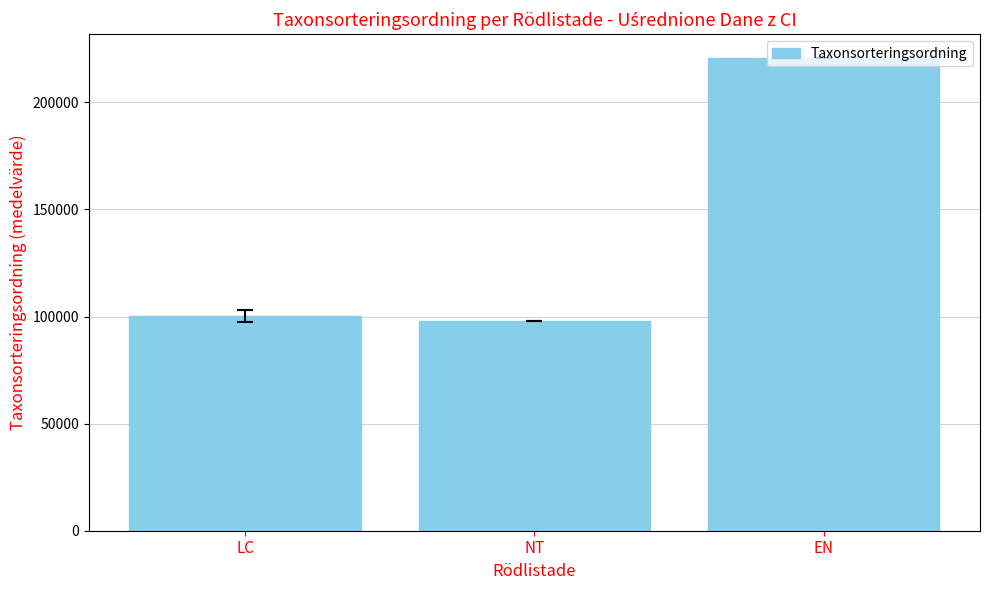

Rank the categories by value from highest to lowest.

EN, LC, NT